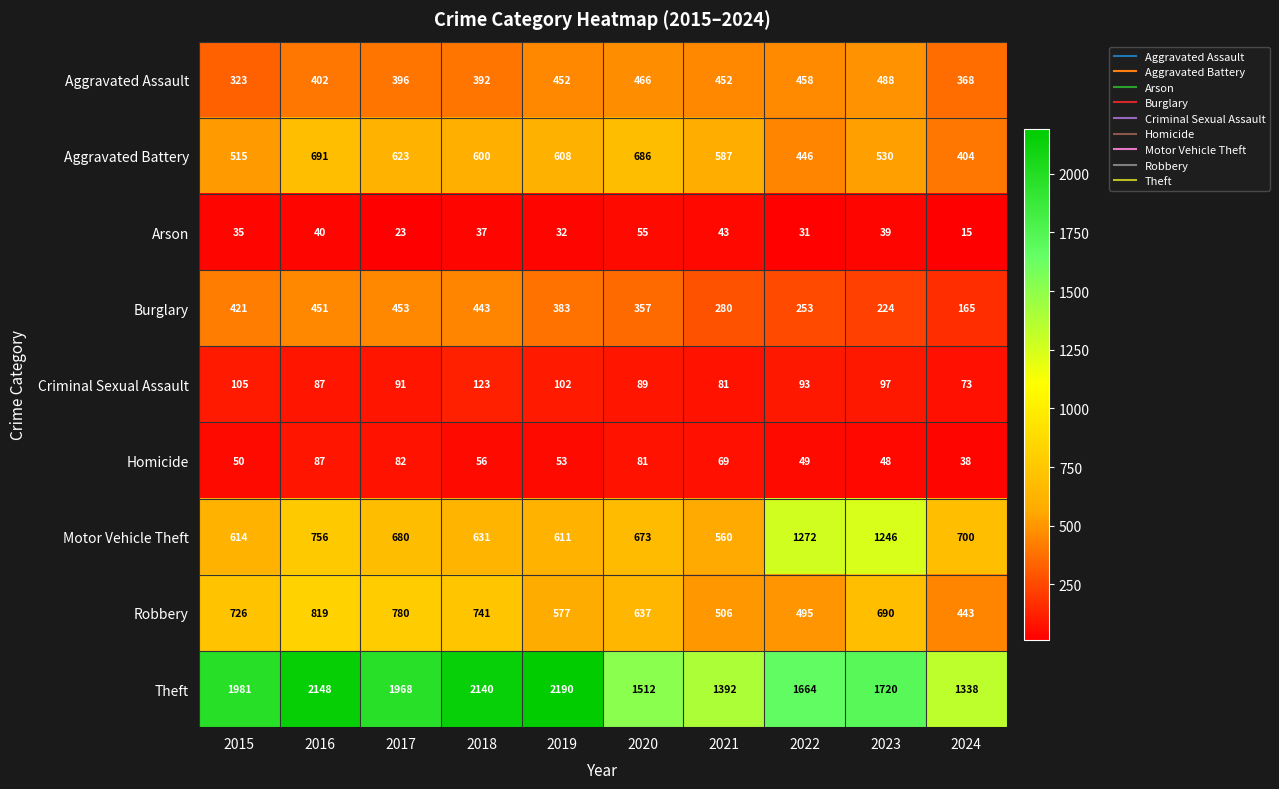

What is the maximum value shown in the chart?

2190